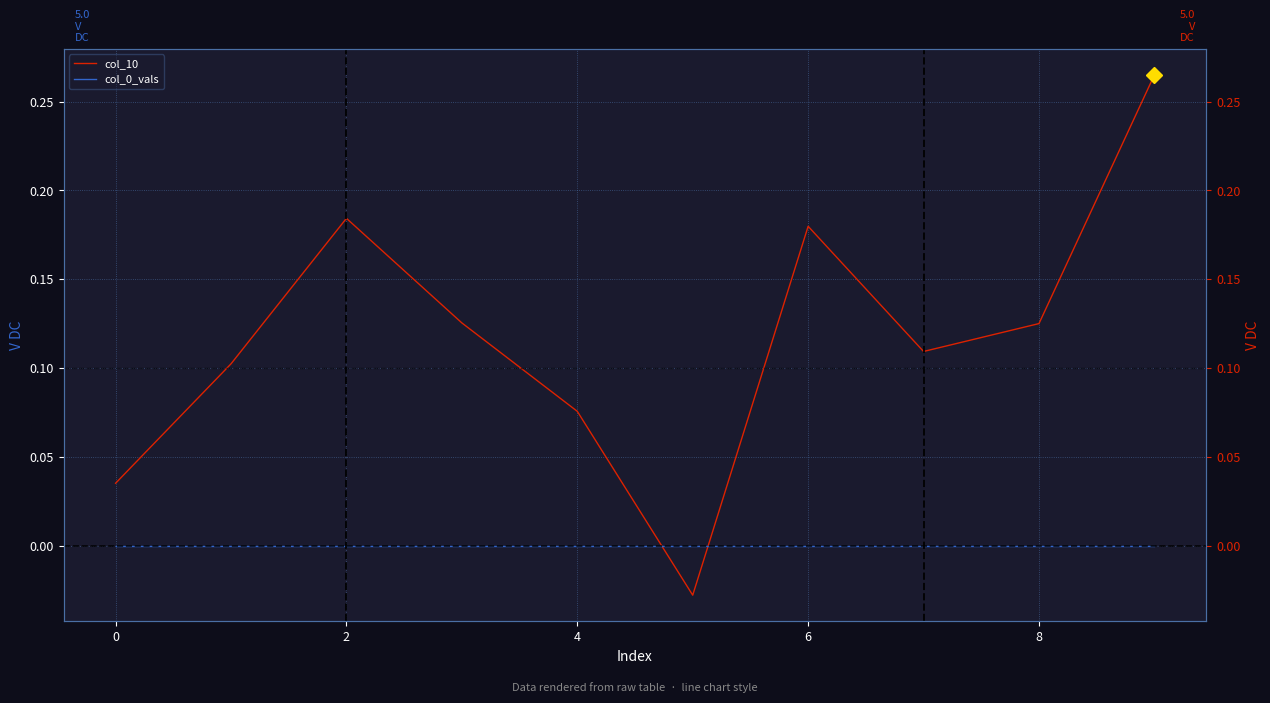

At which category is the sum across all series the highest?

9